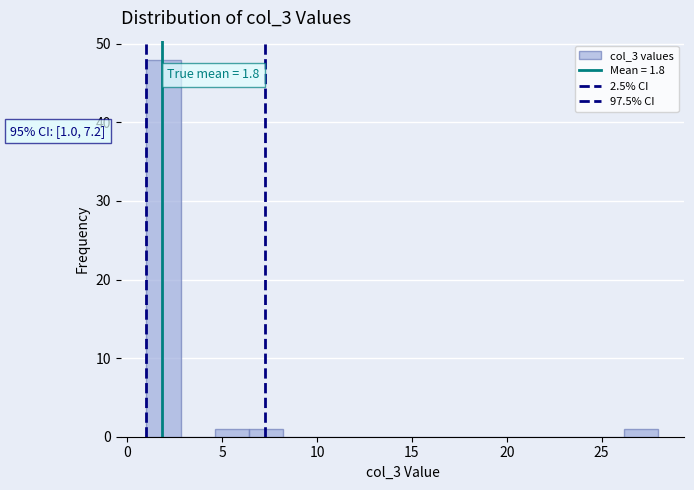

Read against the x-axis, roughly where is the centre of the tallest bar?

2.0